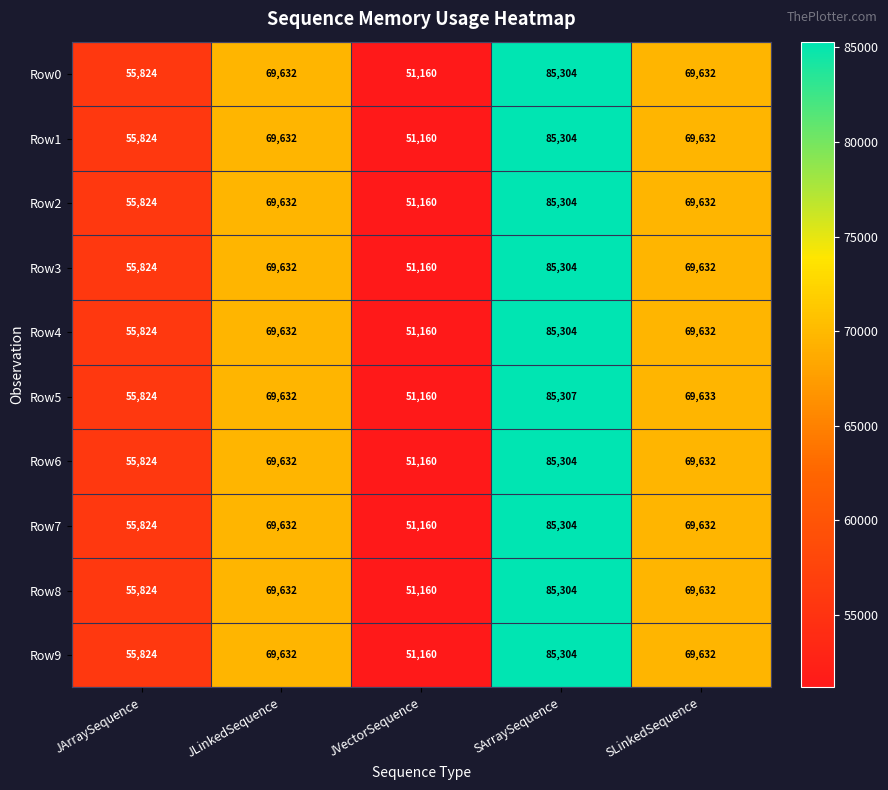

Is it true that Row5 equals 69633 at SLinkedSequence?

True